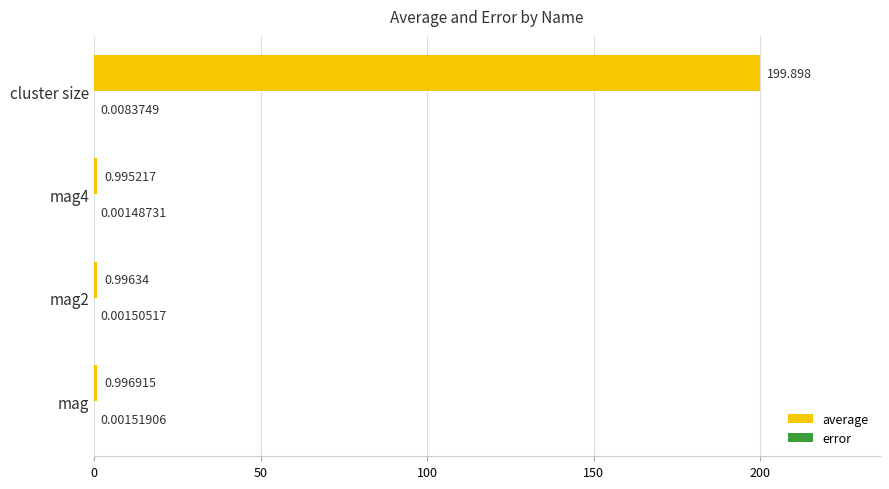

Which category has the highest value across all series?

cluster size